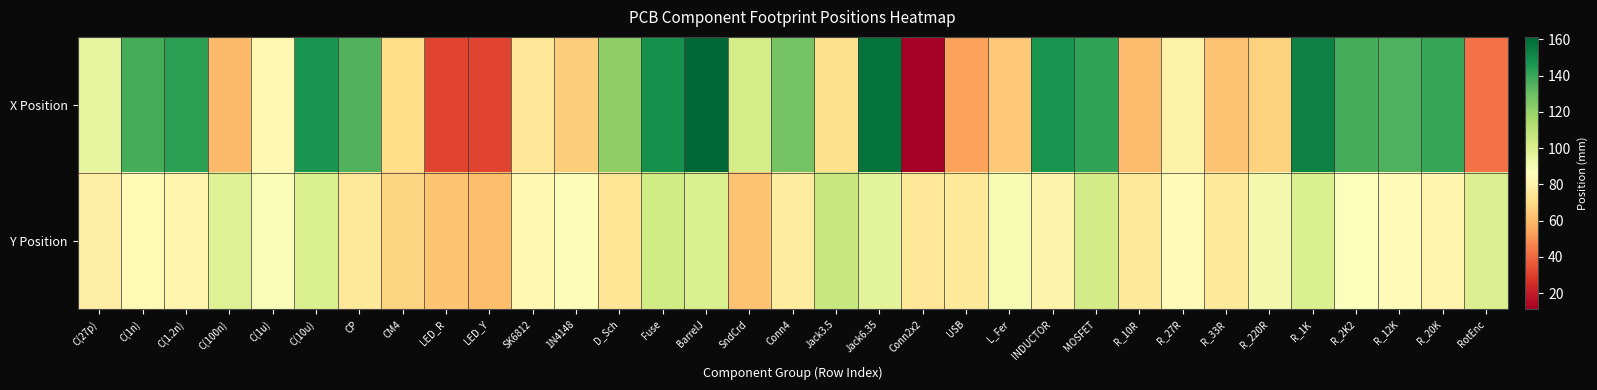

Reading left to right, transcribe all the data shown in this chart.

X Position: C(27p)=95.2	C(1n)=137.8	C(1.2n)=142.7	C(100n)=59.8	C(1u)=82.7	C(10u)=146.8	CP=135.3	CM4=71.0	LED_R=31.5	LED_Y=31.5	SK6812=74.5	1N4148=65.7	D_Sch=121.3	Fuse=148.1	BarrelJ=161.4	SndCrd=102.2	Conn4=127.9	Jack3.5=72.0	Jack6.35=157.6	Conn2x2=11.0	USB=53.7	L_Fer=64.2	INDUCTOR=146.9	MOSFET=141.9	R_10R=60.7	R_27R=80.1	R_33R=62.6	R_220R=67.3	R_1K=153.1	R_2K2=137.8	R_12K=135.9	R_20K=140.7	RotEnc=42.2
Y Position: C(27p)=78.5	C(1n)=83.8	C(1.2n)=81.2	C(100n)=98.8	C(1u)=88.5	C(10u)=100.3	CP=75.9	CM4=67.5	LED_R=63.0	LED_Y=61.0	SK6812=83.0	1N4148=87.5	D_Sch=73.9	Fuse=103.3	BarrelJ=100.6	SndCrd=62.6	Conn4=77.2	Jack3.5=106.5	Jack6.35=97.2	Conn2x2=75.0	USB=76.0	L_Fer=89.3	INDUCTOR=80.9	MOSFET=102.8	R_10R=76.2	R_27R=84.6	R_33R=76.2	R_220R=91.0	R_1K=100.2	R_2K2=87.2	R_12K=83.9	R_20K=81.2	RotEnc=99.5